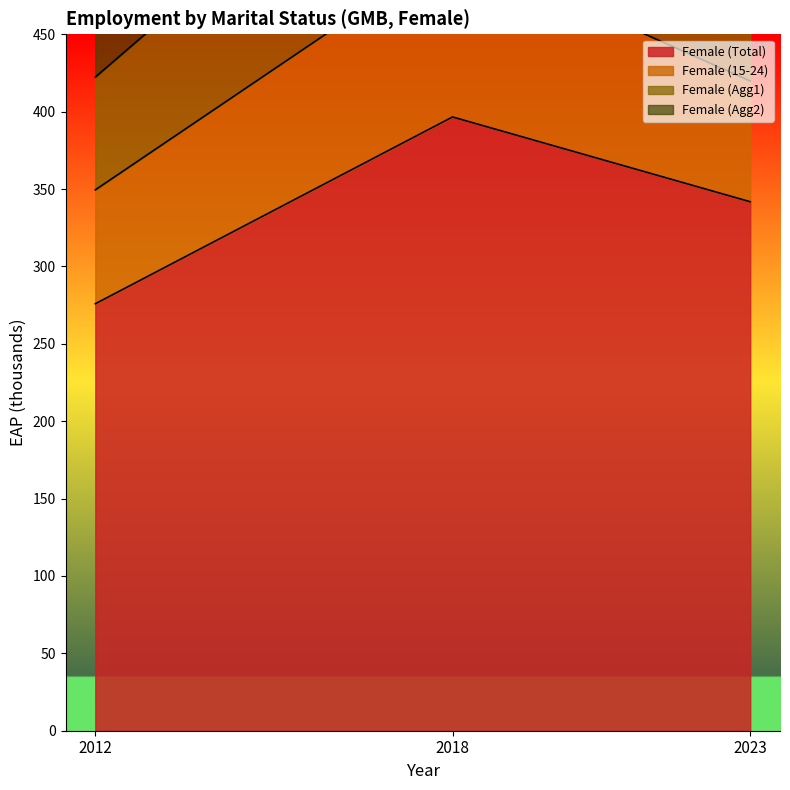

Which series has the widest spread of values?

Female (Agg1)